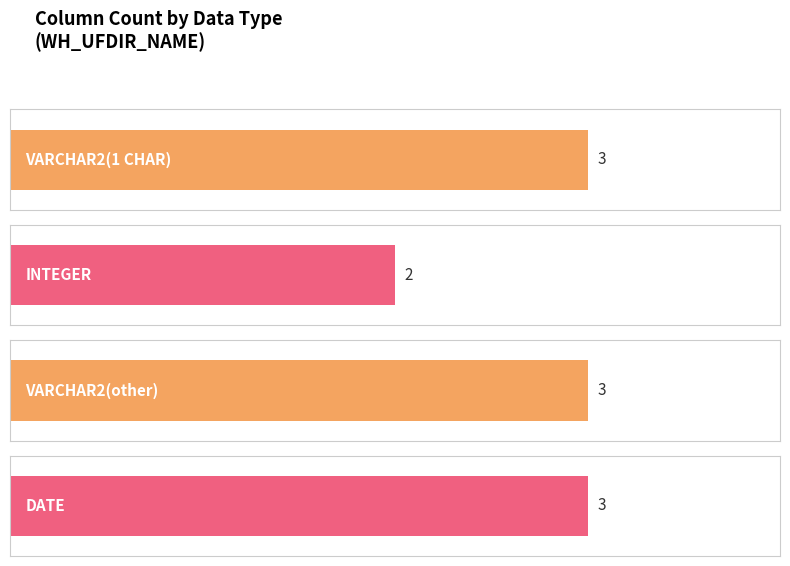

What is the sum of the values at VARCHAR2(1 CHAR) and INTEGER?

5